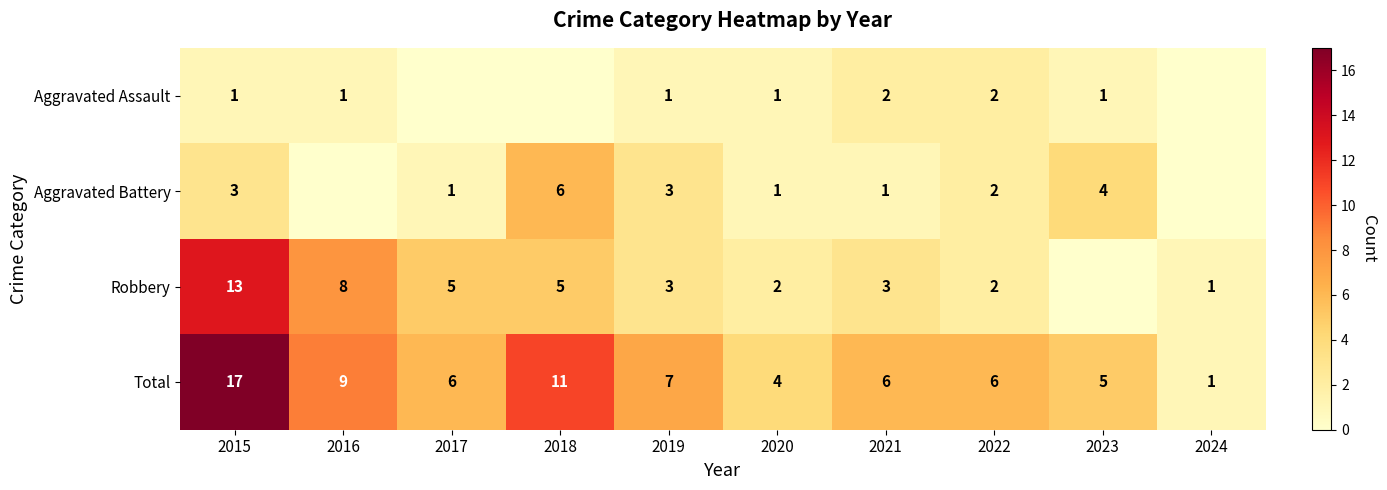

How many values in the Total series are below 6?

3